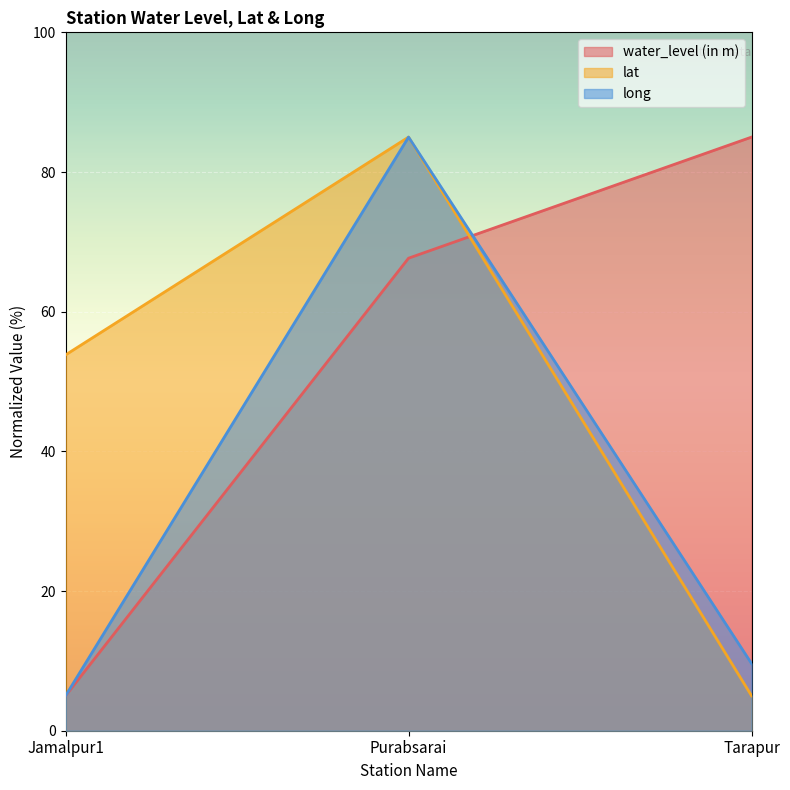

At Tarapur, list the series in order from largest to smallest.

water_level (in m), long, lat